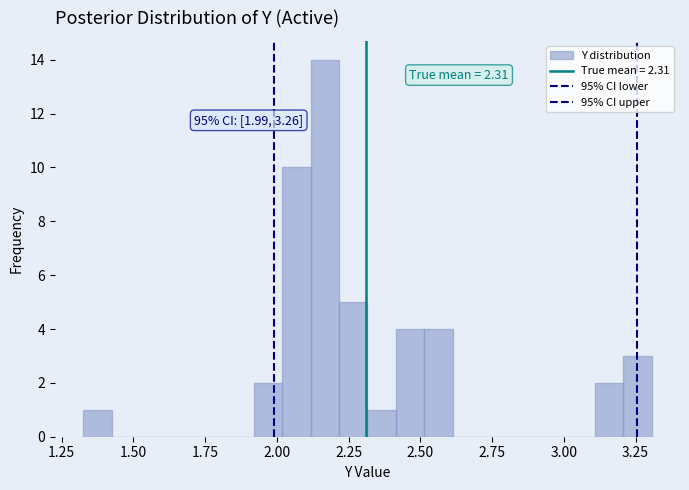

Around what value on the x-axis is the tallest bar? Give the approximate position of its centre, as read against the axis.

2.15